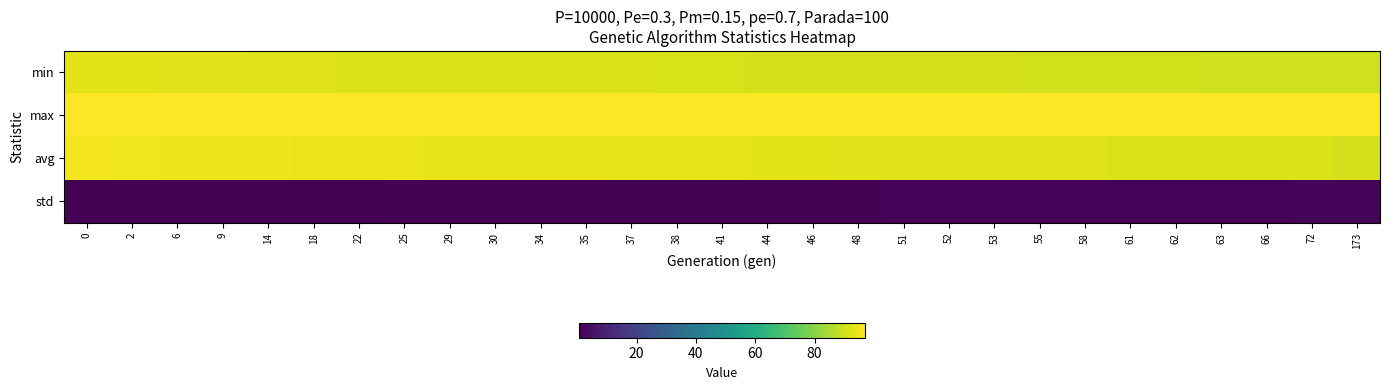

Reading left to right, transcribe all the data shown in this chart.

min: 0=93.2	2=93.2	6=92.9	9=92.8	14=92.3	18=92.3	22=92.1	25=92.0	29=92.0	30=91.9	34=91.8	35=91.8	37=91.8	38=91.3	41=91.2	44=91.1	46=91.1	48=91.0	51=90.9	52=90.9	53=90.9	55=90.7	58=90.6	61=90.5	62=90.4	63=90.4	66=90.3	72=90.1	173=90.1
max: 0=97.2	2=96.9	6=96.9	9=96.9	14=97.0	18=97.0	22=97.1	25=97.0	29=97.0	30=96.9	34=96.9	35=97.0	37=96.9	38=97.0	41=96.8	44=96.9	46=96.9	48=97.0	51=96.8	52=96.9	53=97.1	55=97.0	58=96.9	61=96.9	62=97.1	63=96.8	66=97.1	72=97.0	173=97.1
avg: 0=95.6	2=95.2	6=94.9	9=94.7	14=94.5	18=94.4	22=94.3	25=94.2	29=94.1	30=94.0	34=93.9	35=93.8	37=93.7	38=93.6	41=93.4	44=93.2	46=93.1	48=92.9	51=92.7	52=92.7	53=92.6	55=92.5	58=92.3	61=92.2	62=92.1	63=92.1	66=91.9	72=91.6	173=91.0
std: 0=0.5	2=0.5	6=0.6	9=0.7	14=0.7	18=0.8	22=0.8	25=0.9	29=0.9	30=0.9	34=1.0	35=1.0	37=1.0	38=1.0	41=1.1	44=1.1	46=1.2	48=1.2	51=1.3	52=1.3	53=1.3	55=1.4	58=1.4	61=1.5	62=1.5	63=1.5	66=1.6	72=1.7	173=1.9